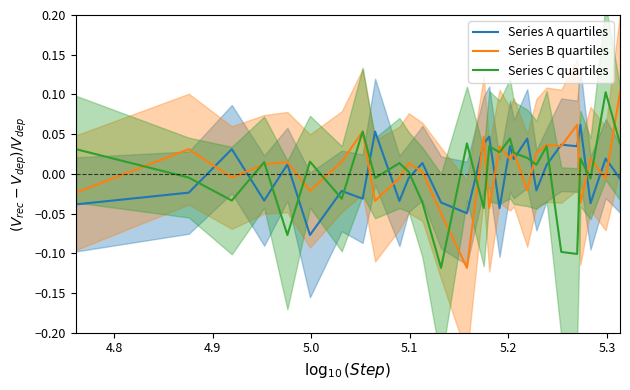

How many intersections are there between Series C quartiles and Series A quartiles?

16